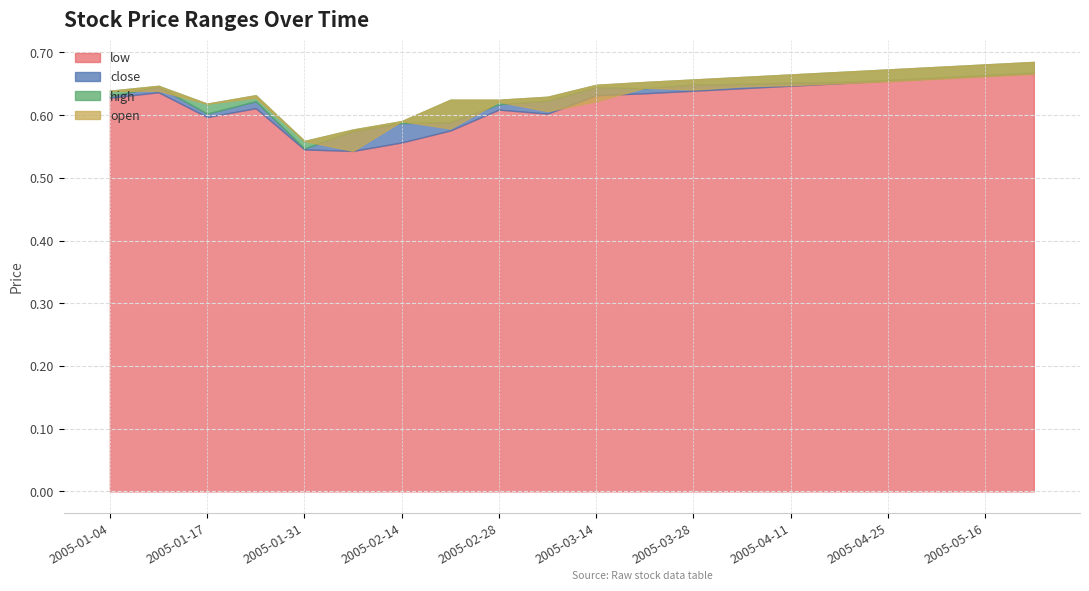

True or false: open has a value of 0.6 at 2005-03-21.

True